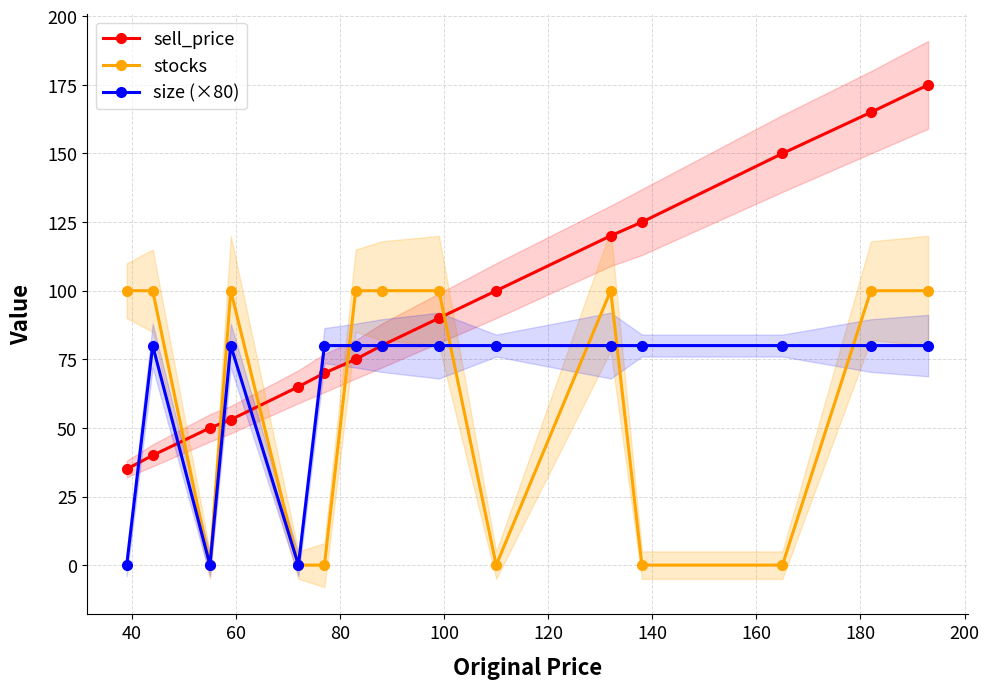

True or false: size (×80) has more than 1 interior local peaks.

True